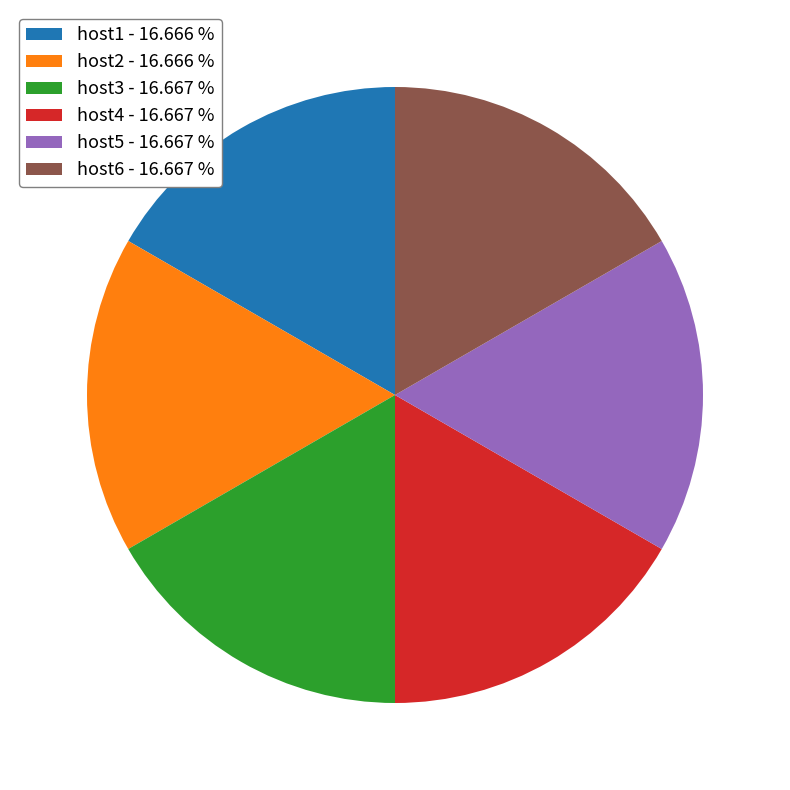

Approximately how many times larger is the value at host5 - 16.667 % compared to host1 - 16.666 %?

1.0